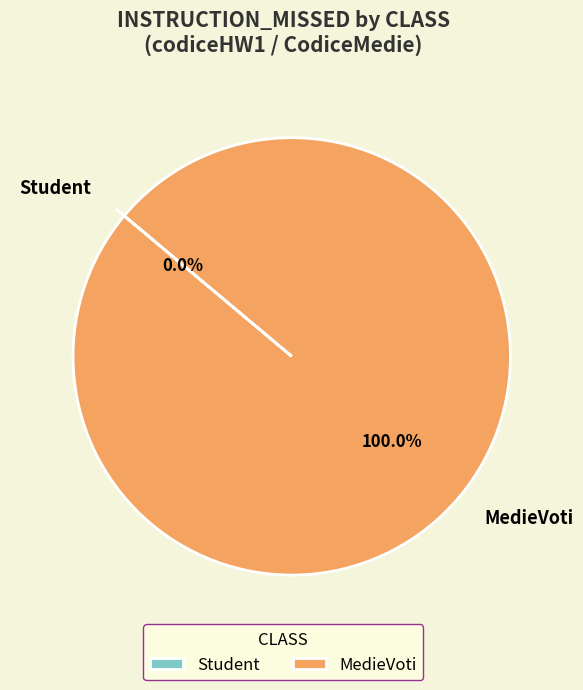

Which category has the smallest portion of the pie?

Student